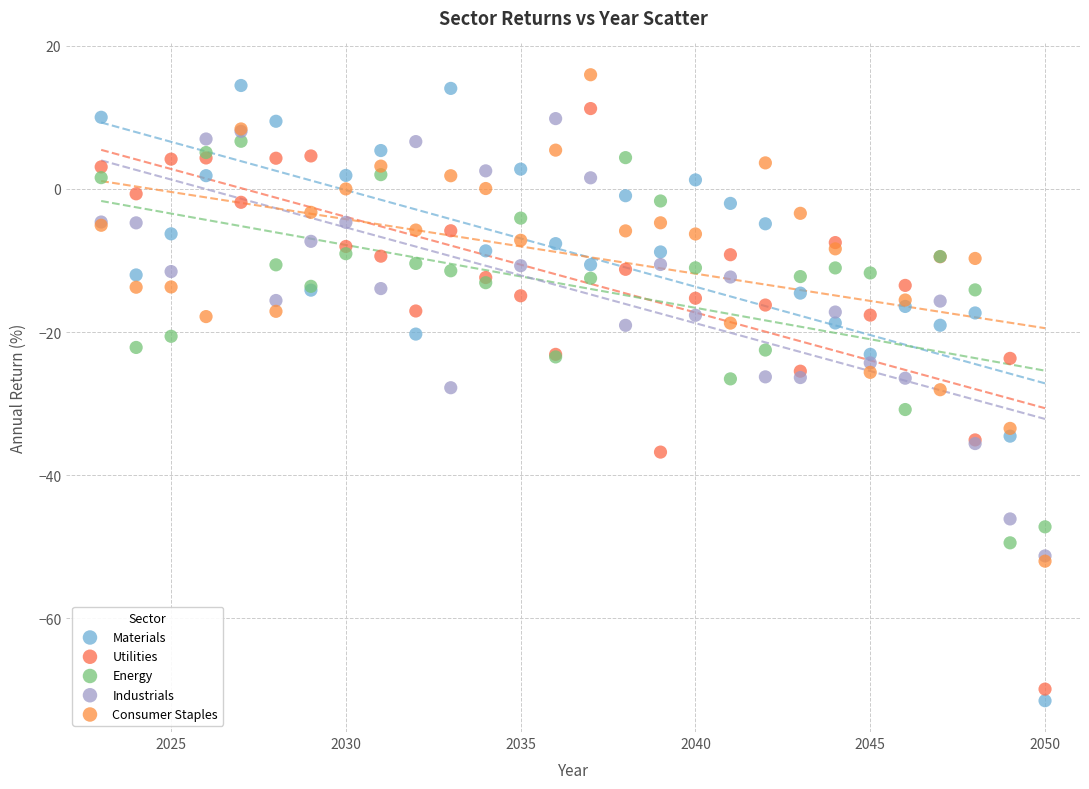

What are all the series names shown in the legend?

Materials, Utilities, Energy, Industrials, Consumer Staples